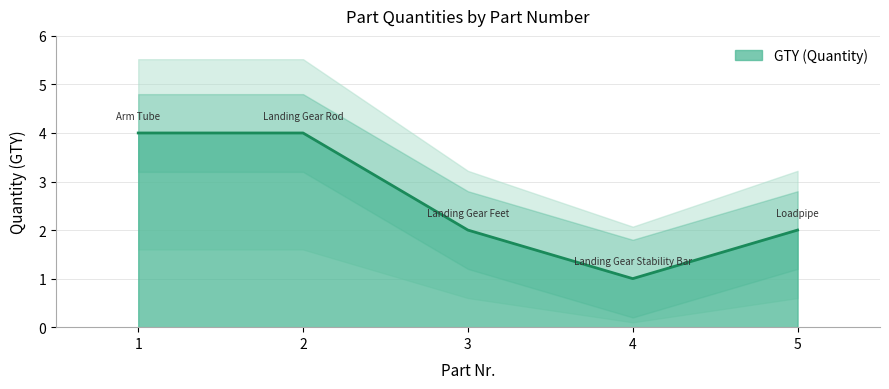

What is the sum of the values at 5 and 3?

4